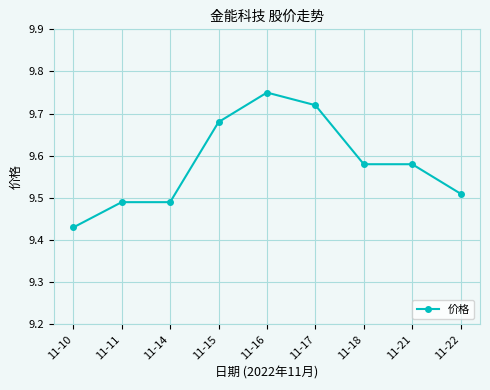

At which category does the chart reach its peak across all series?

11-16